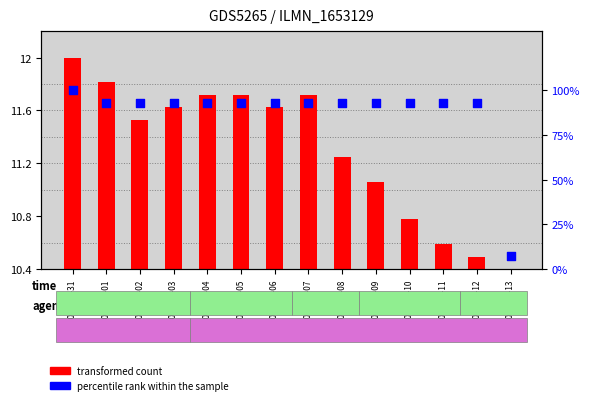

What are all the series names shown in the legend?

transformed count, percentile rank within the sample